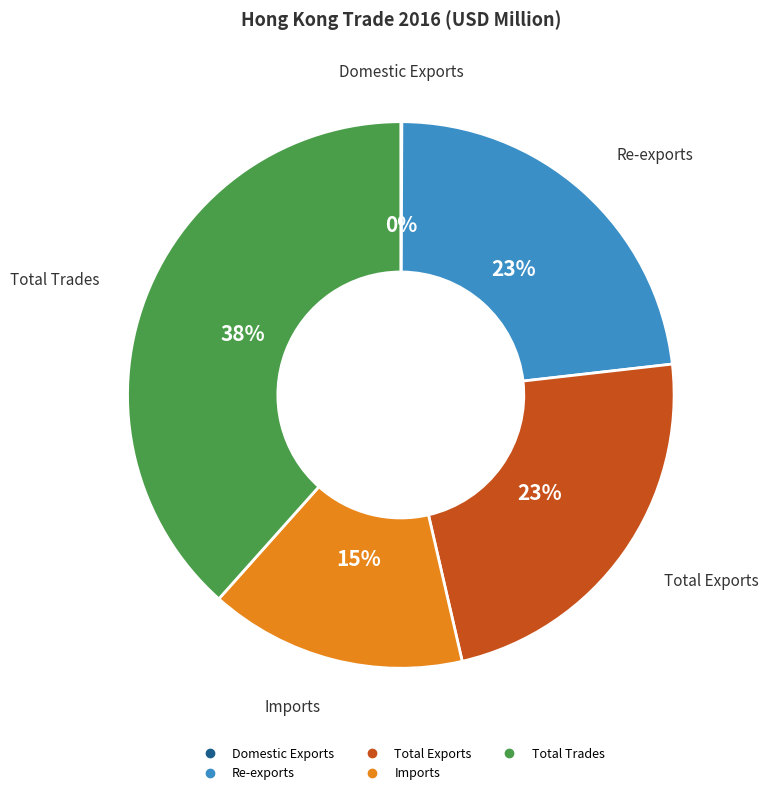

Does Total Exports represent more than half of the total?

No